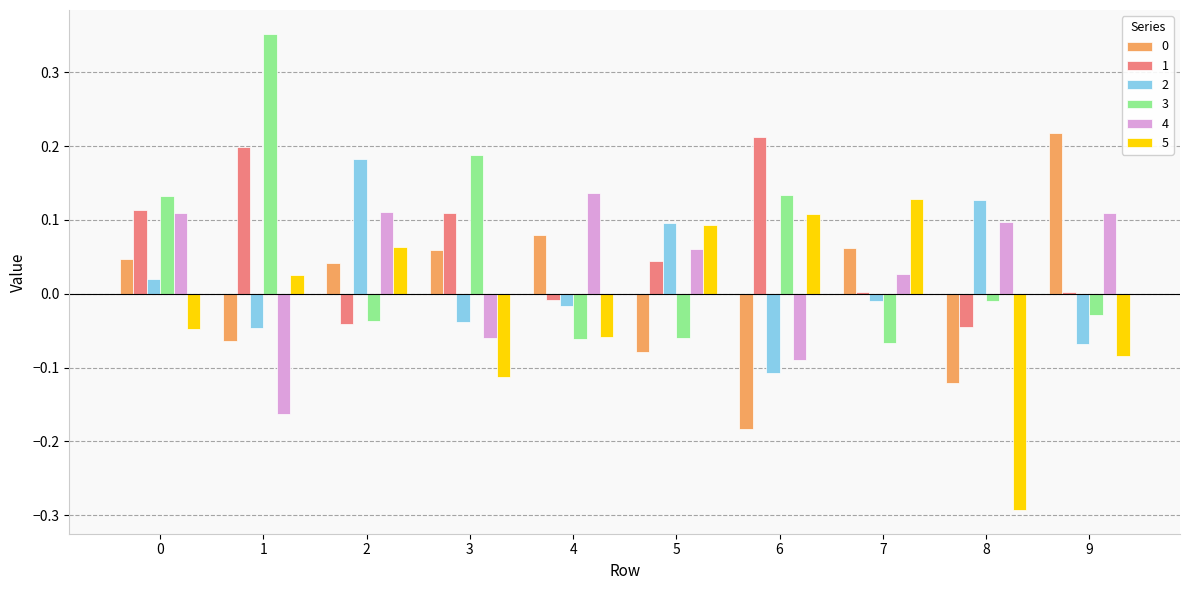

The 3 series shows -0.0 at 8. True or false?

True